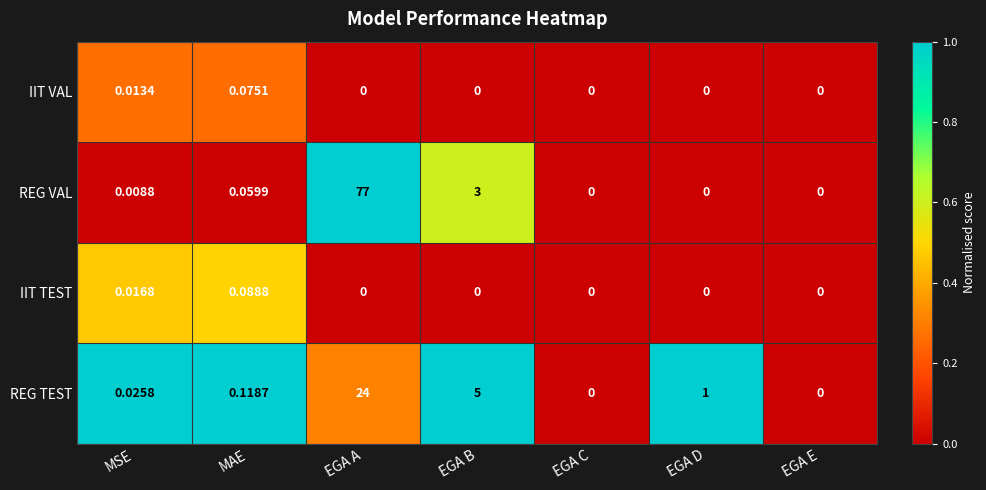

Is the value of REG VAL at EGA B greater than the value of REG TEST at MSE?

Yes